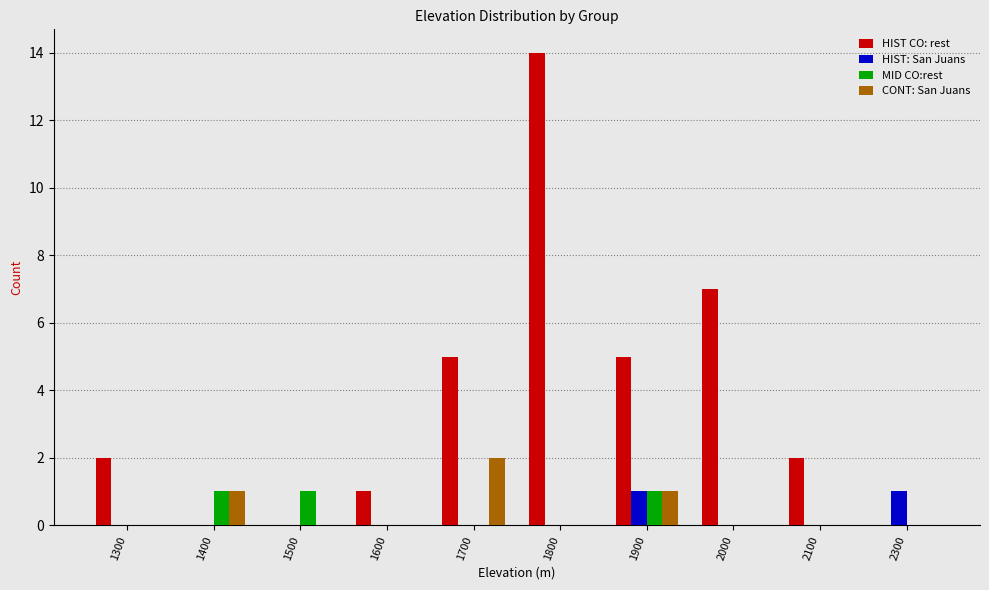

Which label corresponds to the largest value in the chart?

1800